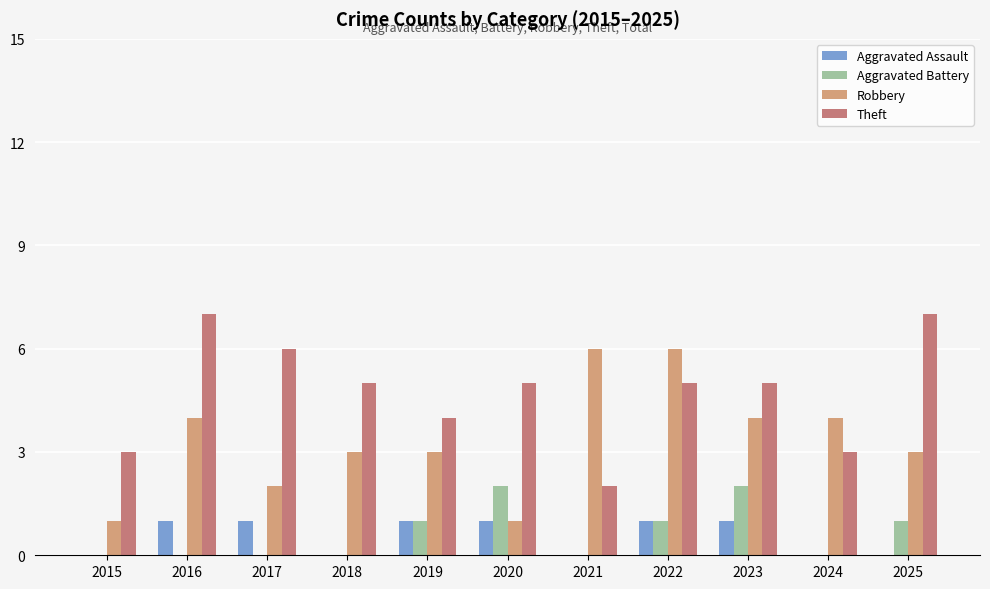

What is the sum of the Robbery values at 2018 and 2025?

6